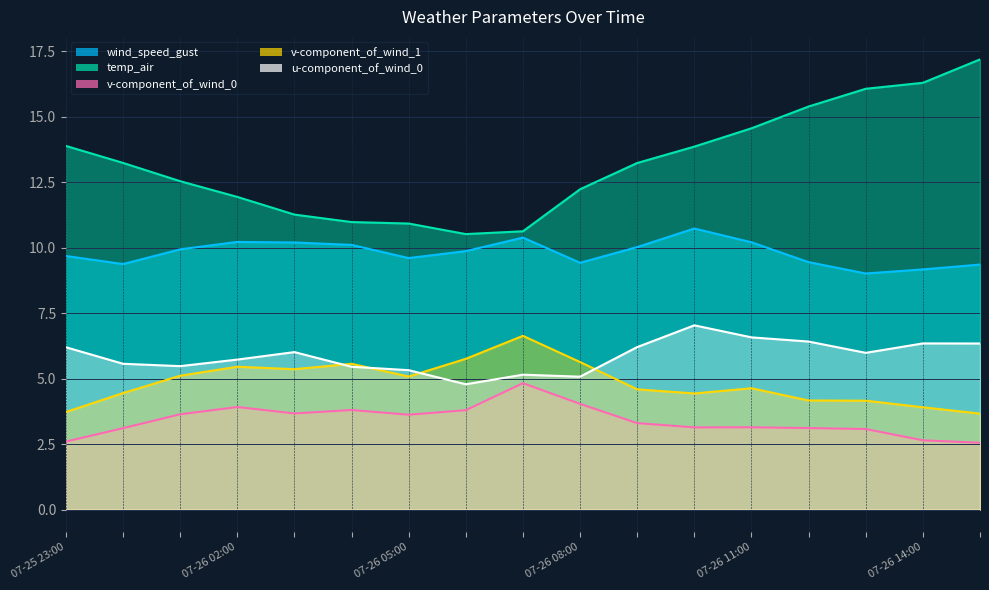

Is the value of u-component_of_wind_0 at 2021-07-26 00:00 greater than the value of temp_air at 2021-07-26 10:00?

No